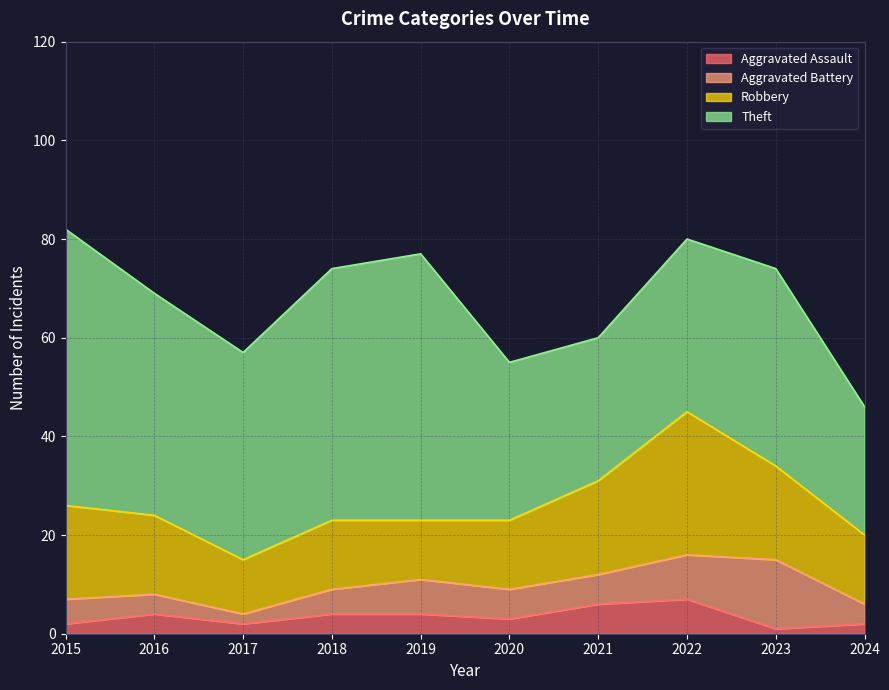

True or false: Robbery has a value of 14 at 2020.

True